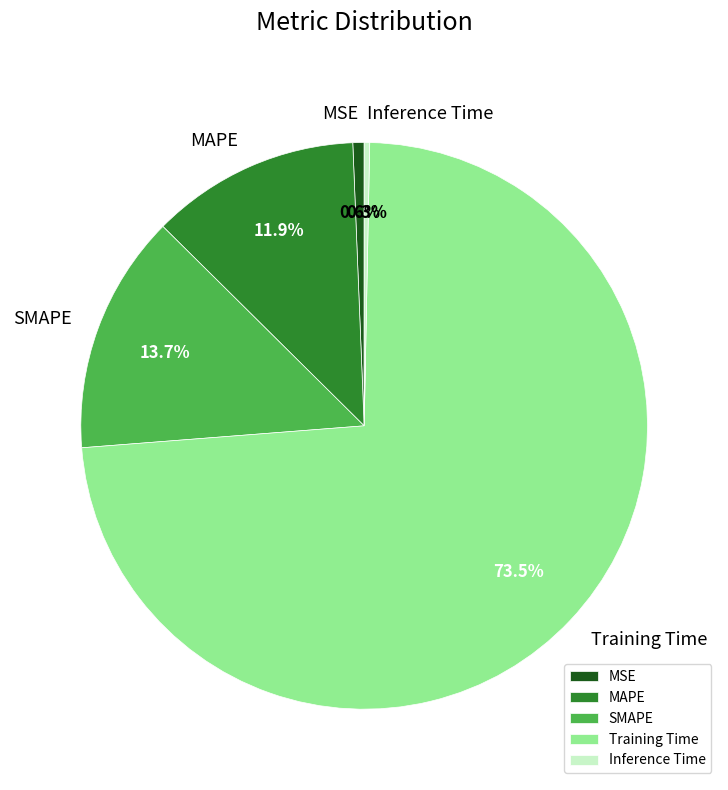

Is it true that Inference Time is 0% of the pie?

True